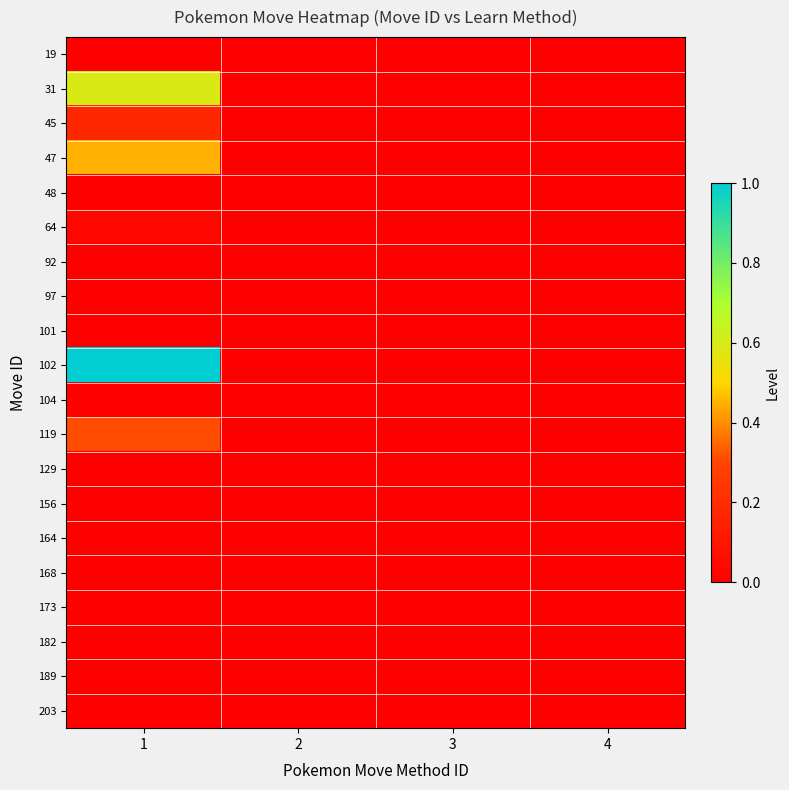

Rank the series at 2 from highest to lowest value.

19, 31, 45, 47, 48, 64, 92, 97, 101, 102, 104, 119, 129, 156, 164, 168, 173, 182, 189, 203